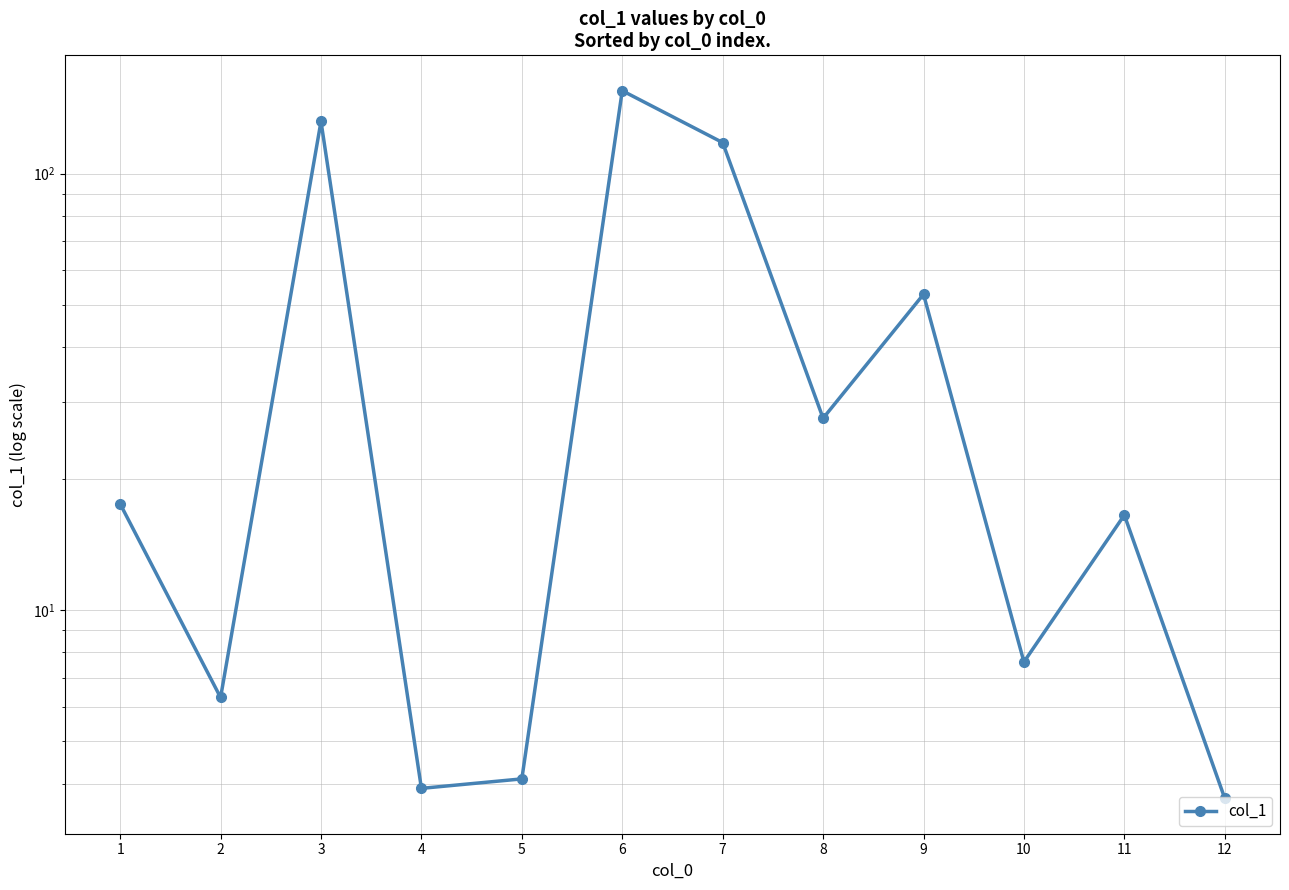

Rank the categories by value from lowest to highest.

12, 4, 5, 2, 10, 11, 1, 8, 9, 7, 3, 6